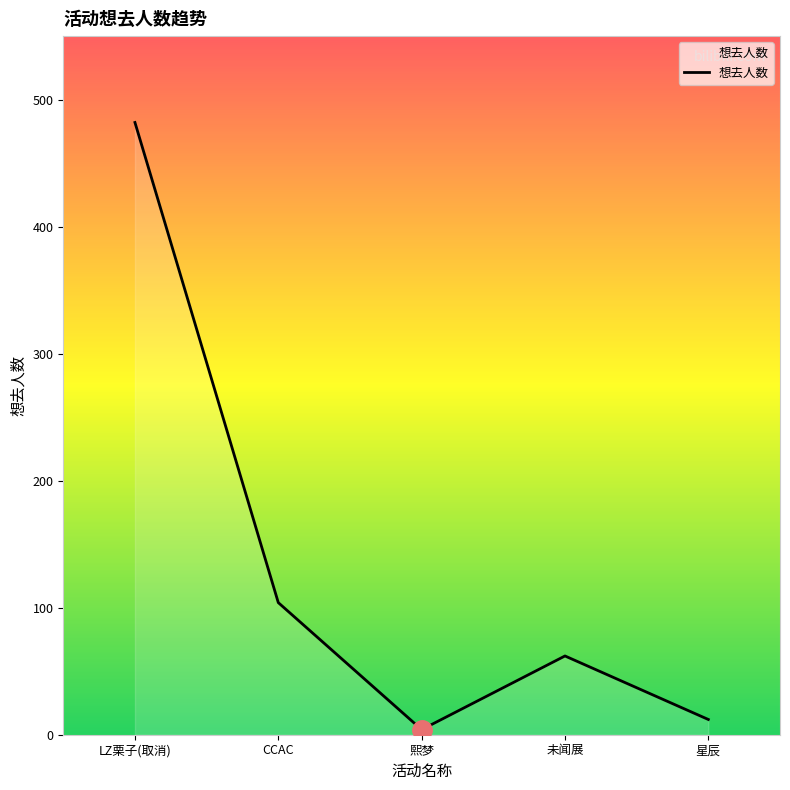

True or false: the data shows 62 at 未闻展.

True